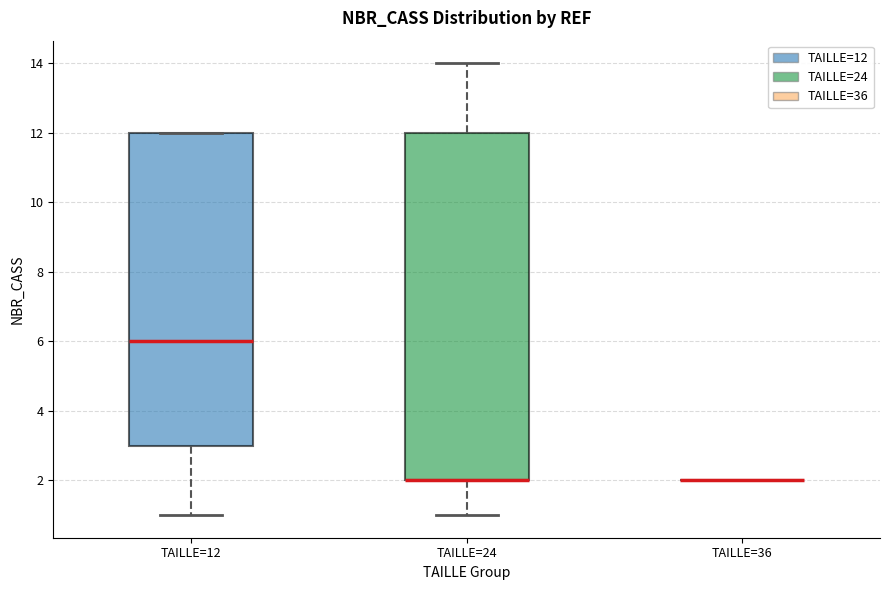

Comparing the boxes themselves (not the whiskers), which one is the tallest?

TAILLE=24